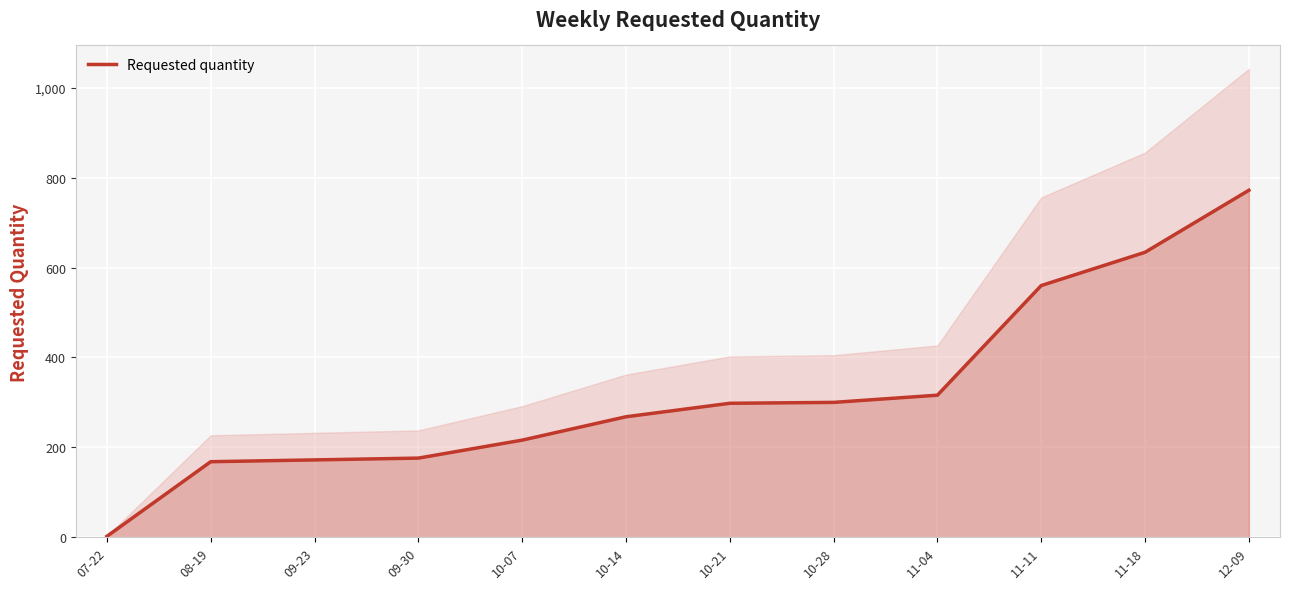

True or false: the data has more than 2 interior local peaks.

False